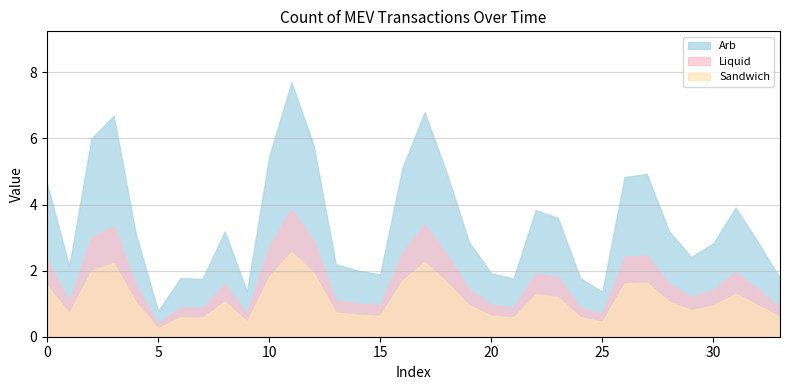

True or false: Arb and Sandwich intersect in this chart.

False